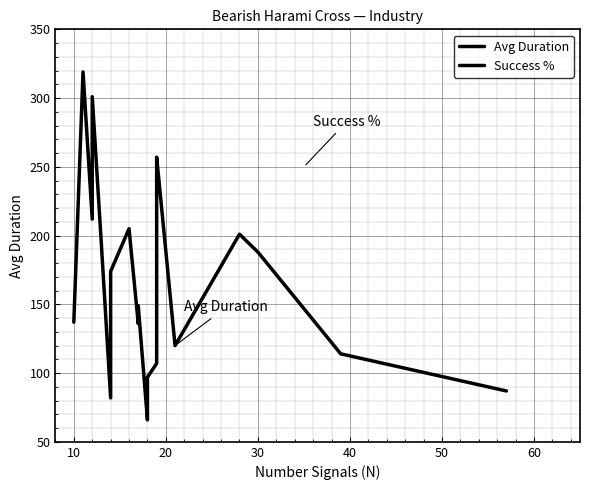

After their last crossing, which series has the higher values: Success % or Avg Duration?

Success %